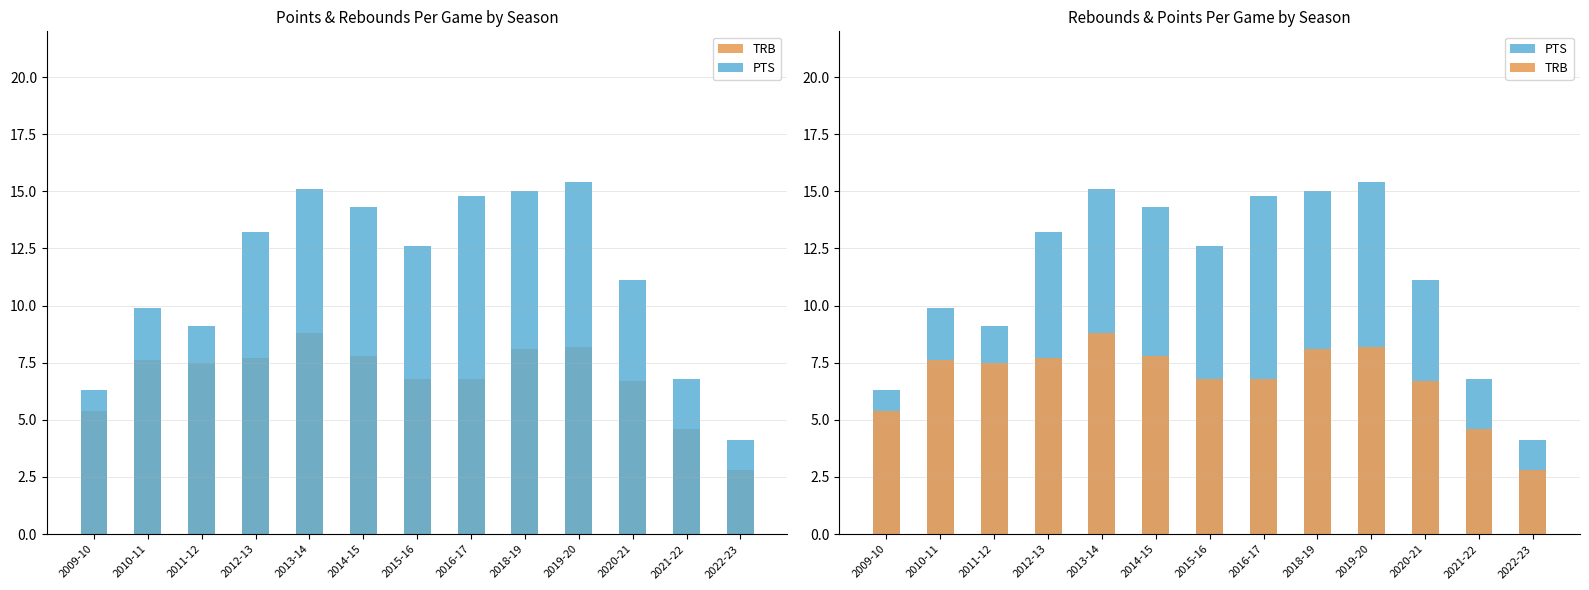

Which series has the largest total across all categories?

PTS